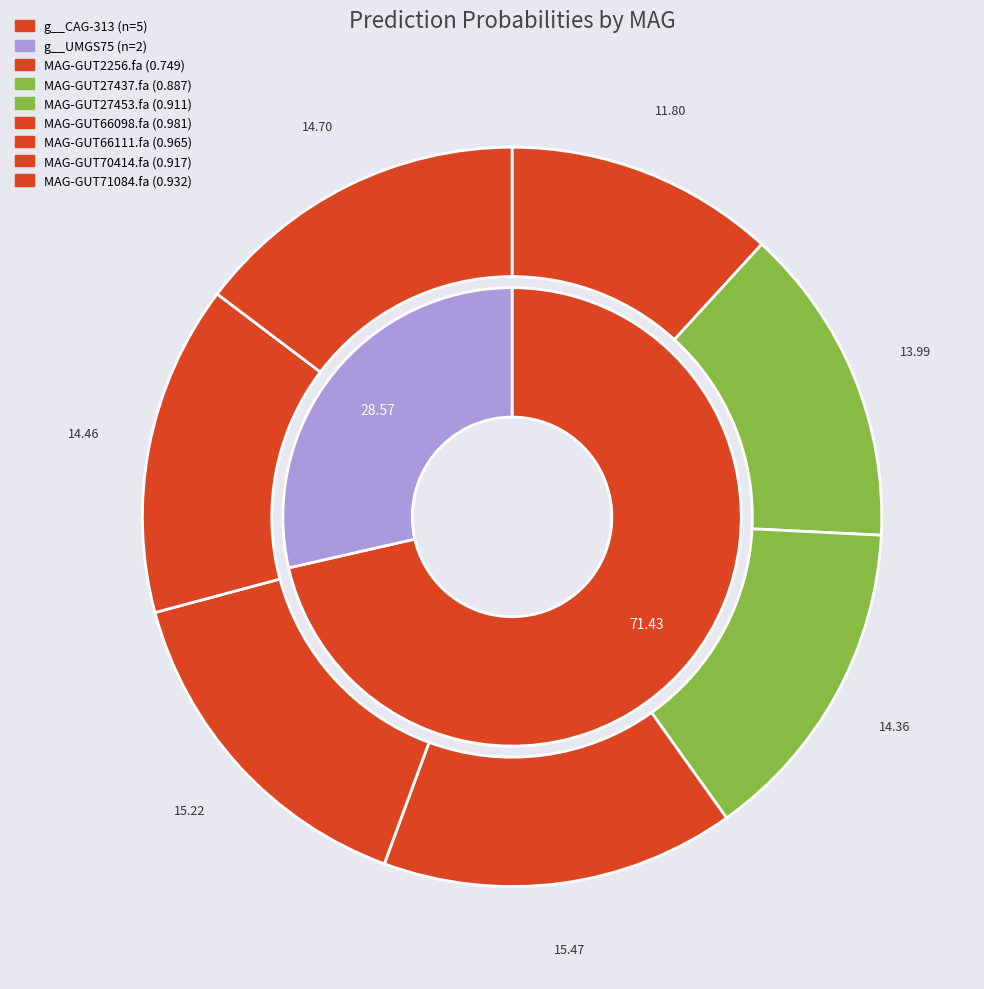

To the nearest percent, what percentage of the pie is even_MAG-GUT66111.fa?

5%